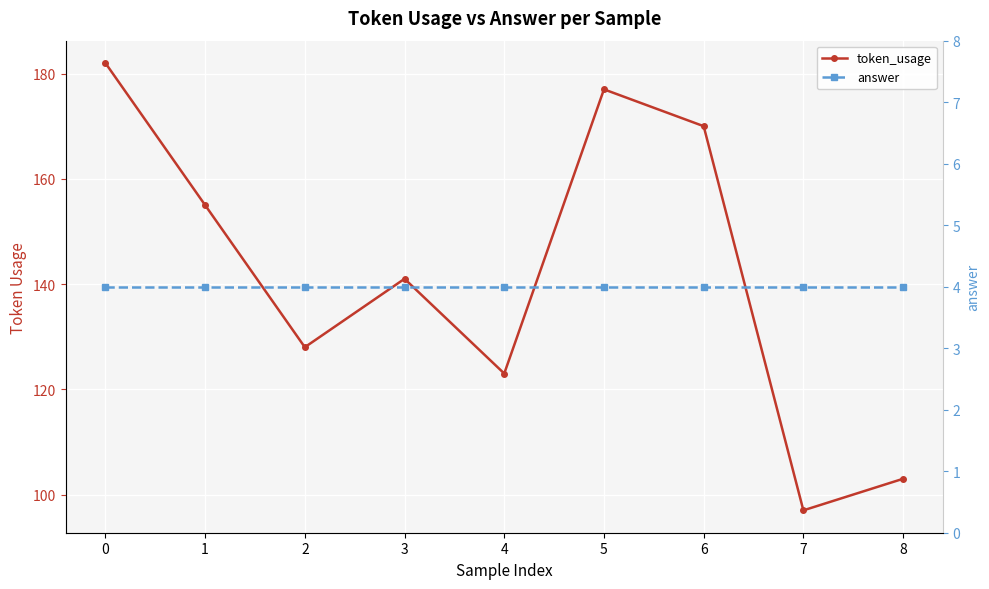

At how many categories does at least one series exceed 143?

4